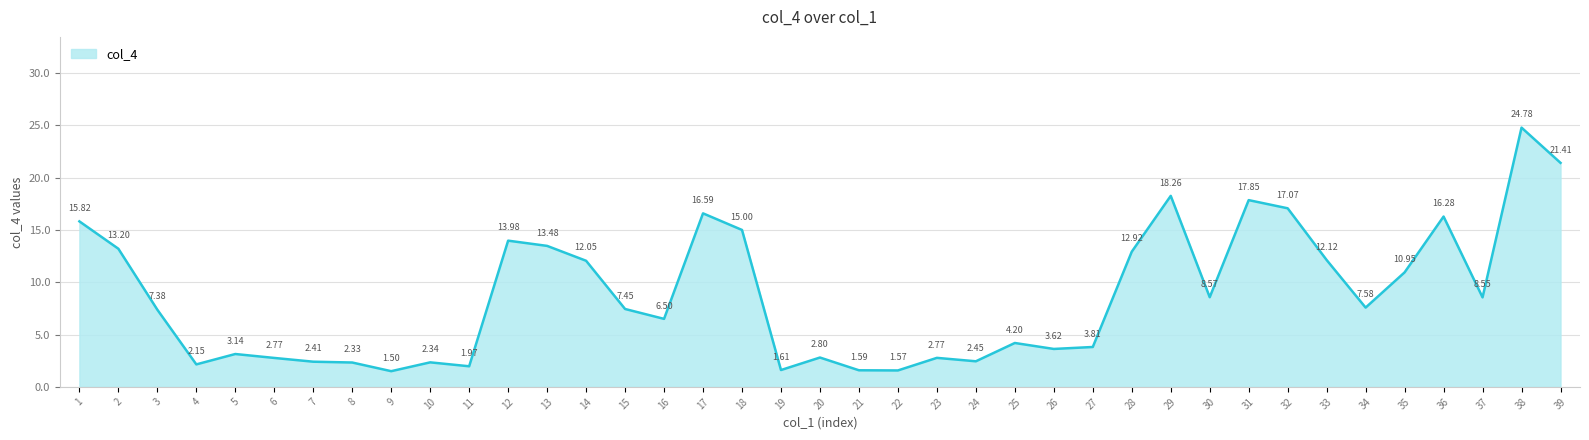

What is the maximum value shown in the chart?

24.8